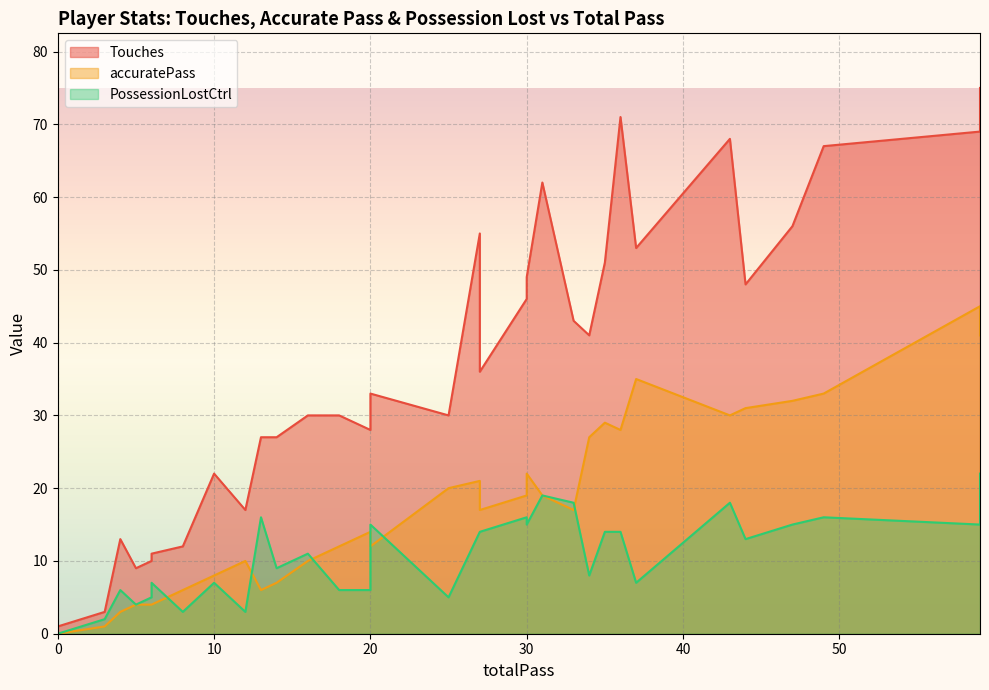

True or false: accuratePass has more than 0 interior local peaks.

True